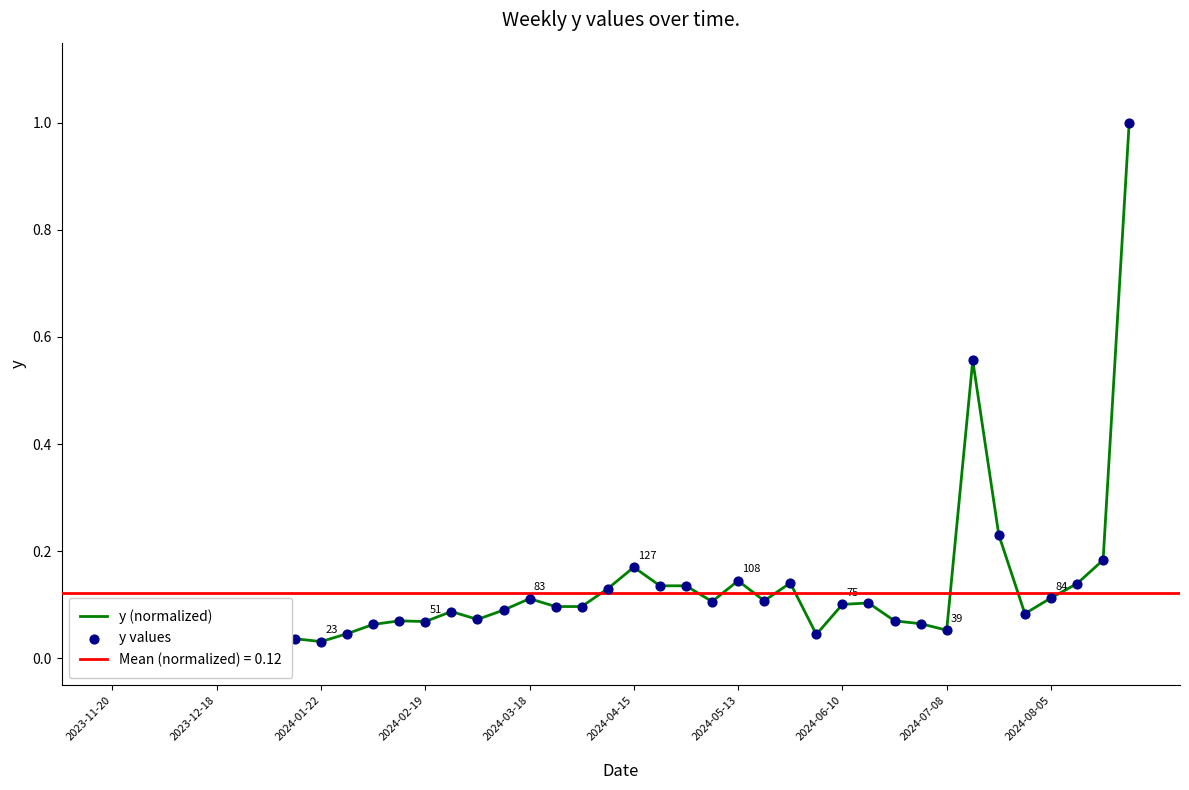

What is the total value across all series at 17?

0.2